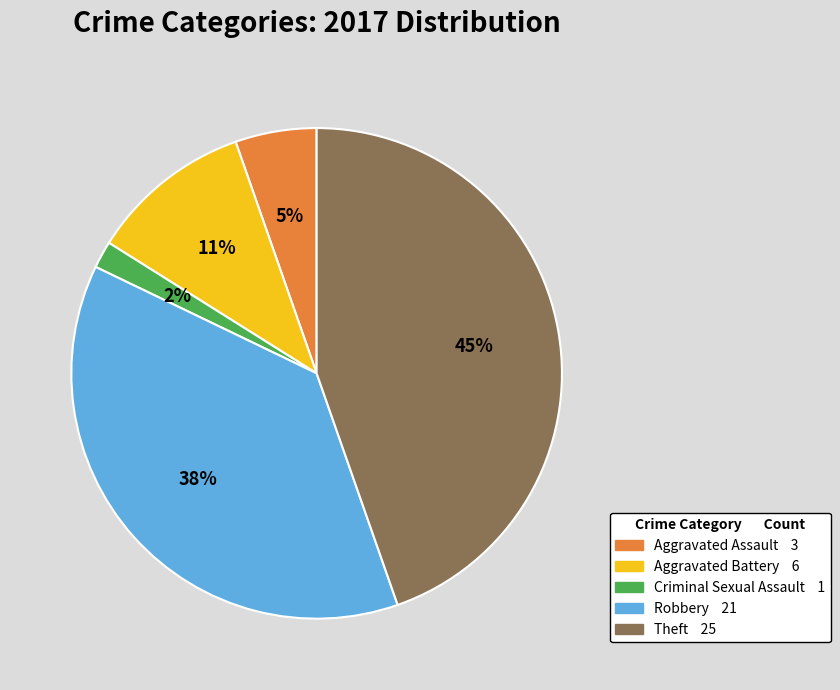

Which has a higher value, Theft or Robbery?

Theft